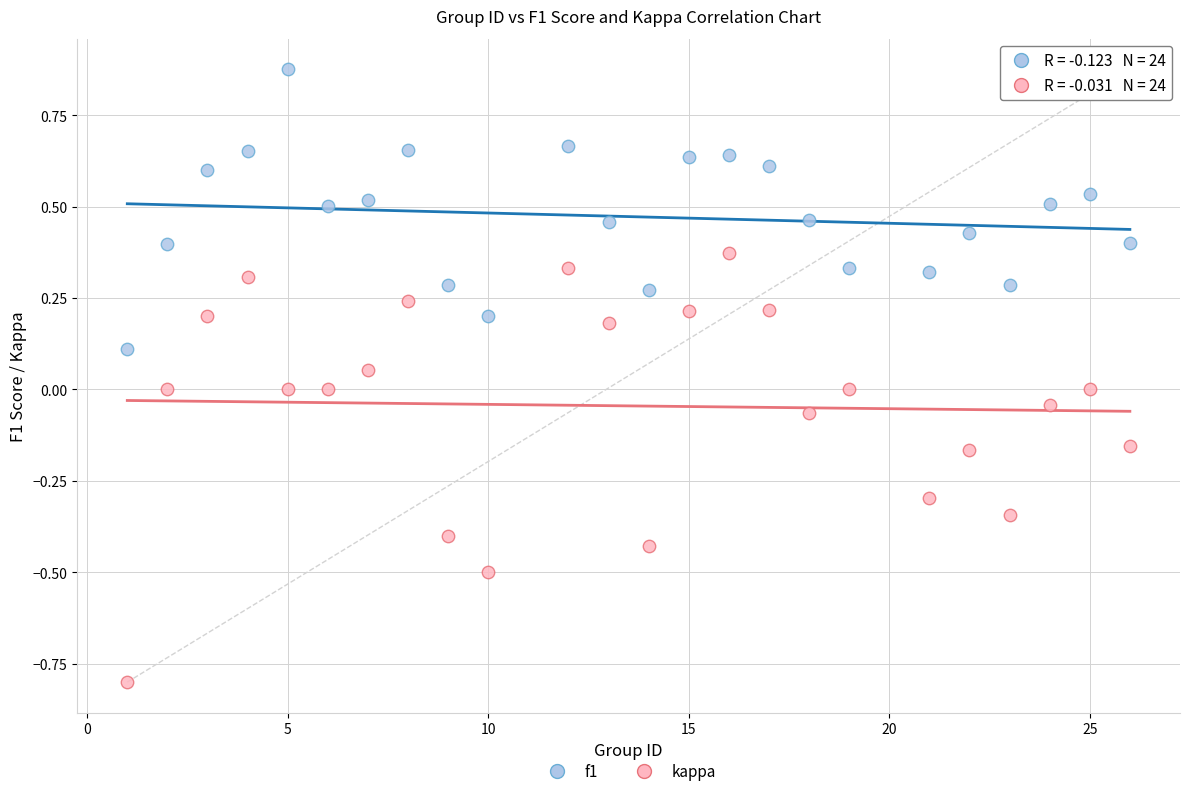

Across all data points, what is the range of X values (max minus min)?

25.0